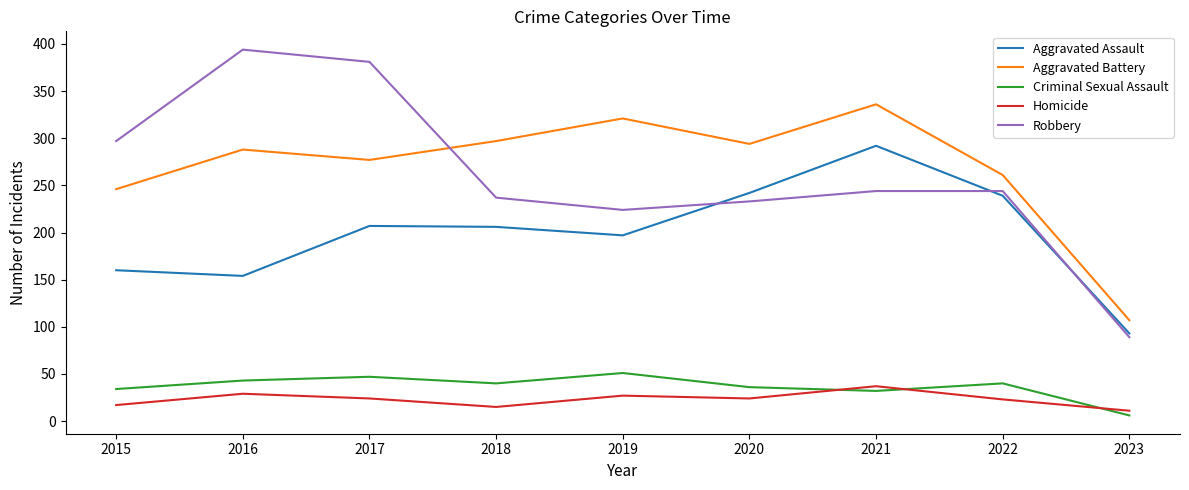

True or false: Criminal Sexual Assault has more than 2 interior local peaks.

True